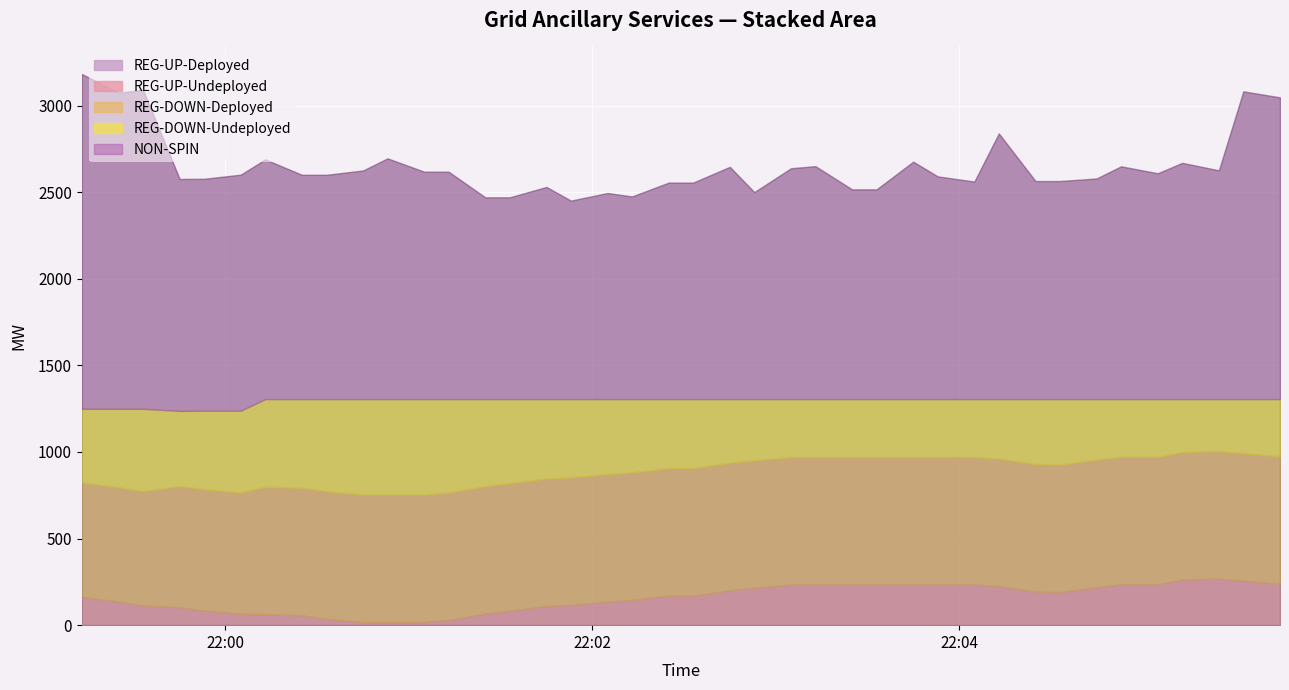

How many values in the REG-DOWN-Undeployed series are below 398?

19